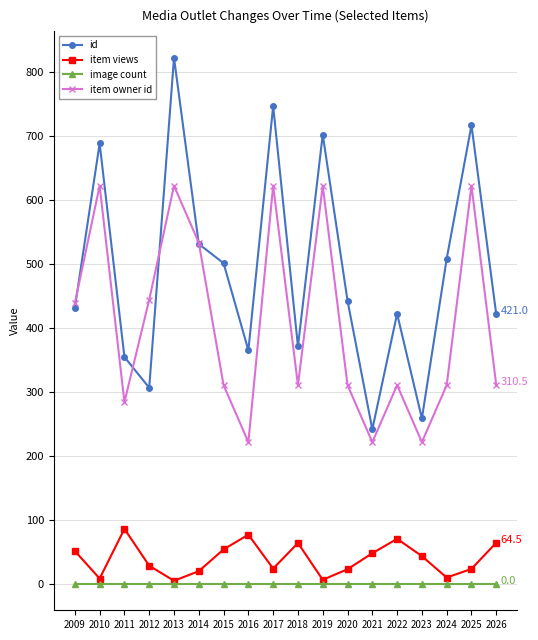

Is it true that id equals 90.8 at 2012?

False